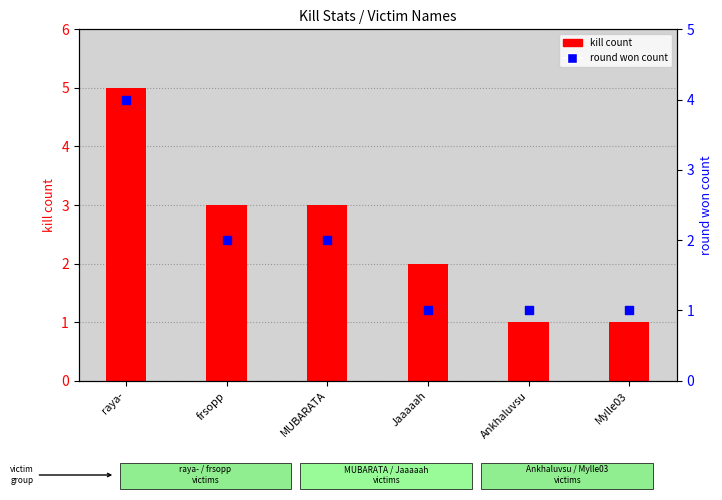

What is the total value across all series at Mylle03?

2